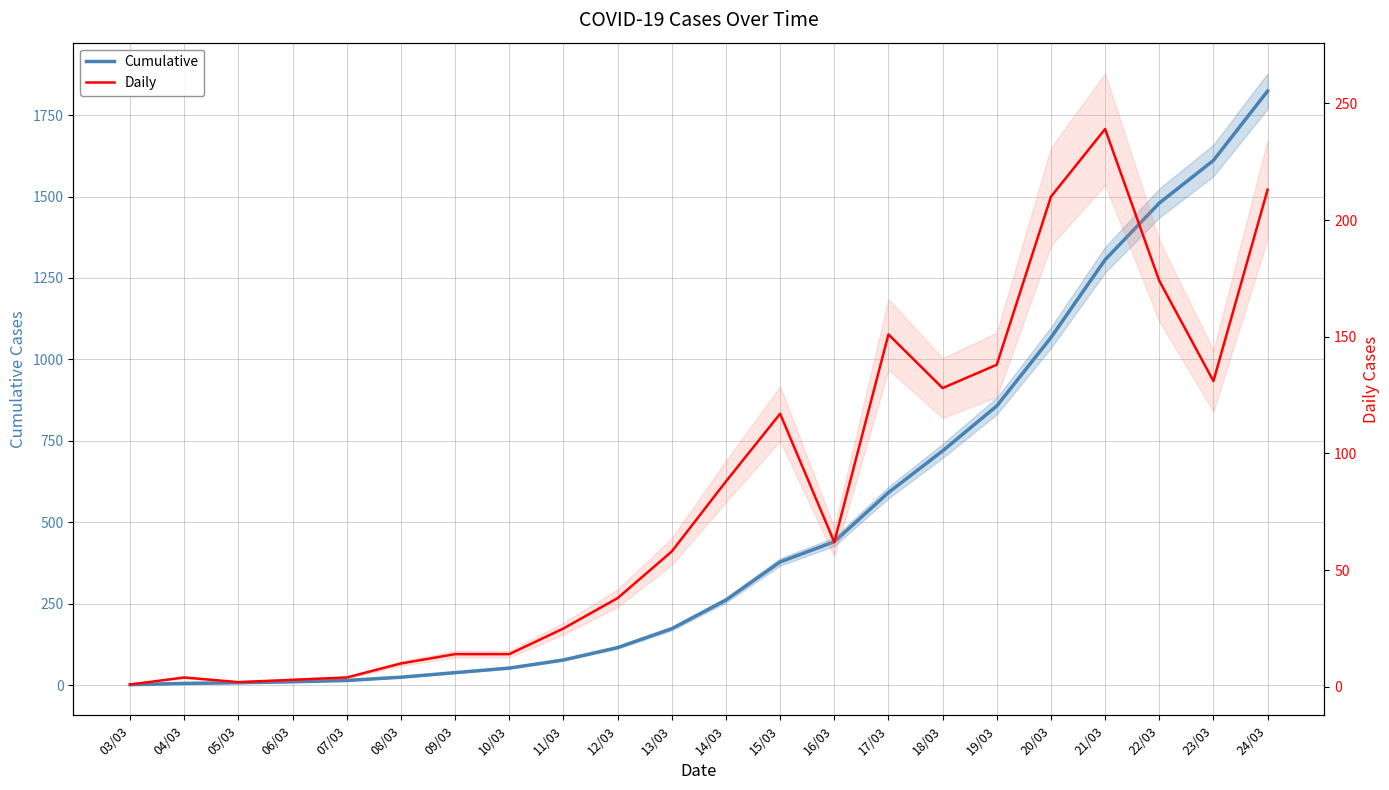

What is the total value across all series at 11/03?

102